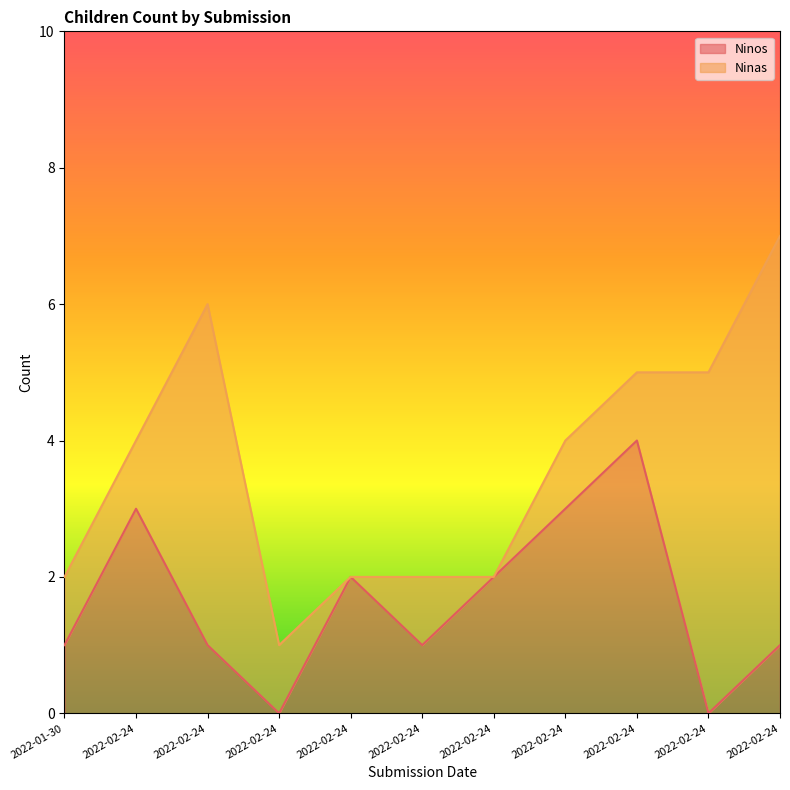

What is the average value?

2